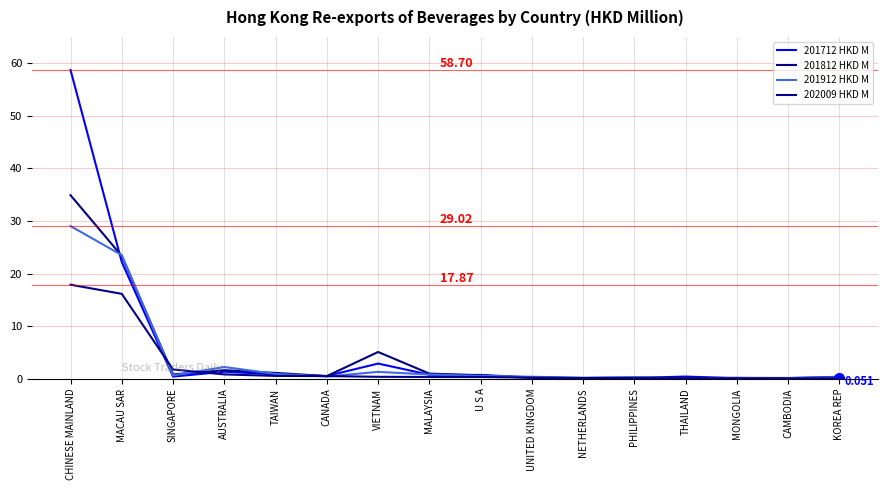

How many lines are shown in the chart?

4